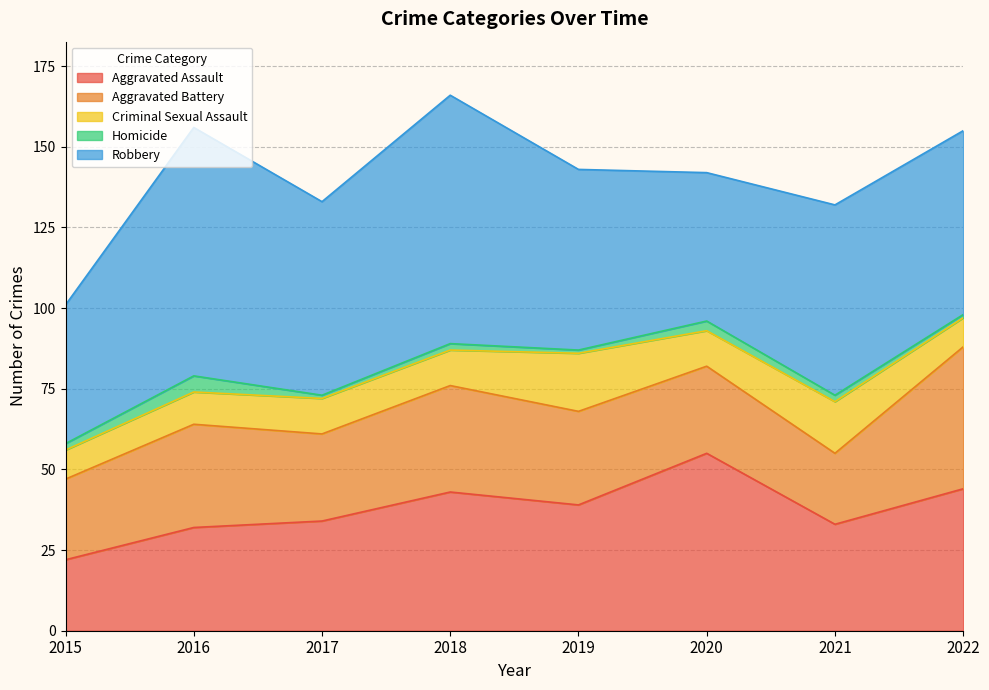

What is the difference between the Robbery values at 2018 and 2015?

34